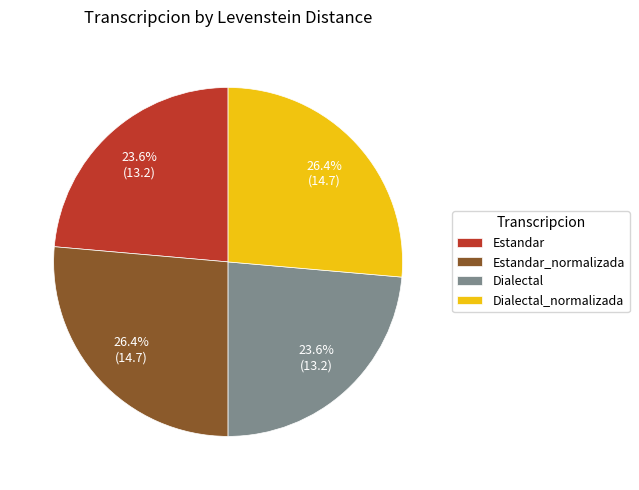

True or false: Dialectal accounts for 10% of the total.

False